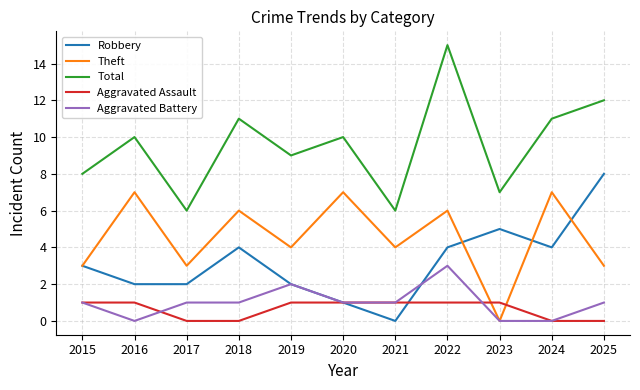

Count the number of data series in this chart.

5